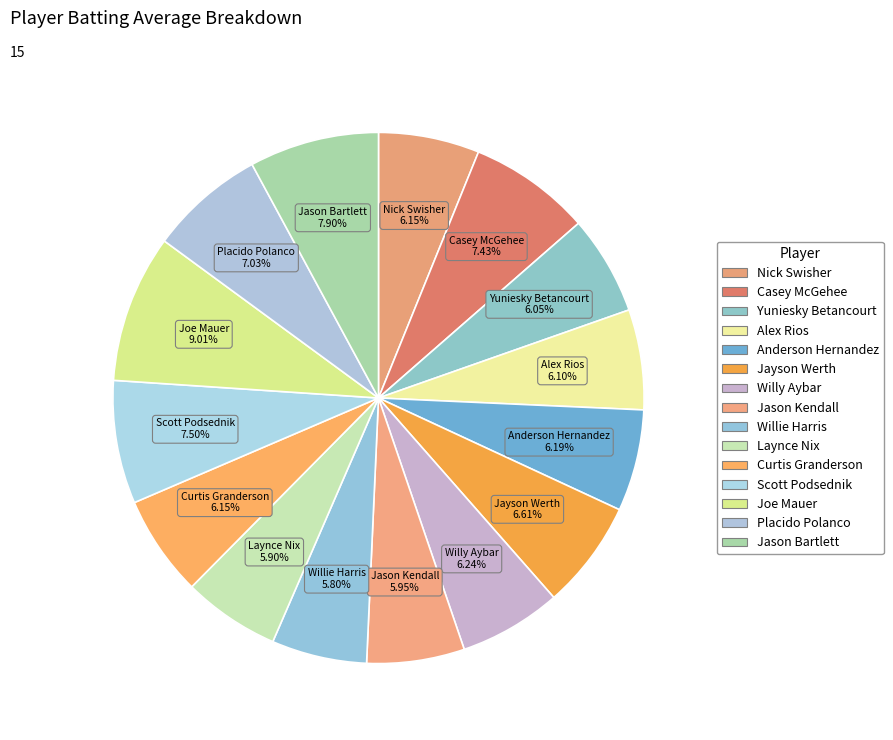

What percentage is NOT represented by Casey McGehee?

92.6%